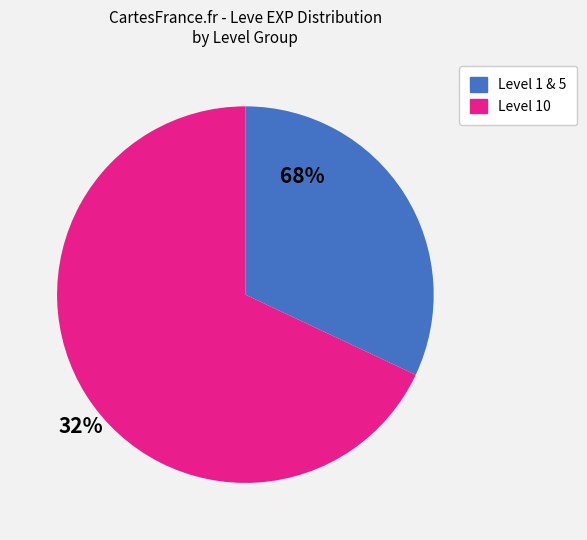

Is there a majority slice in this chart?

Yes